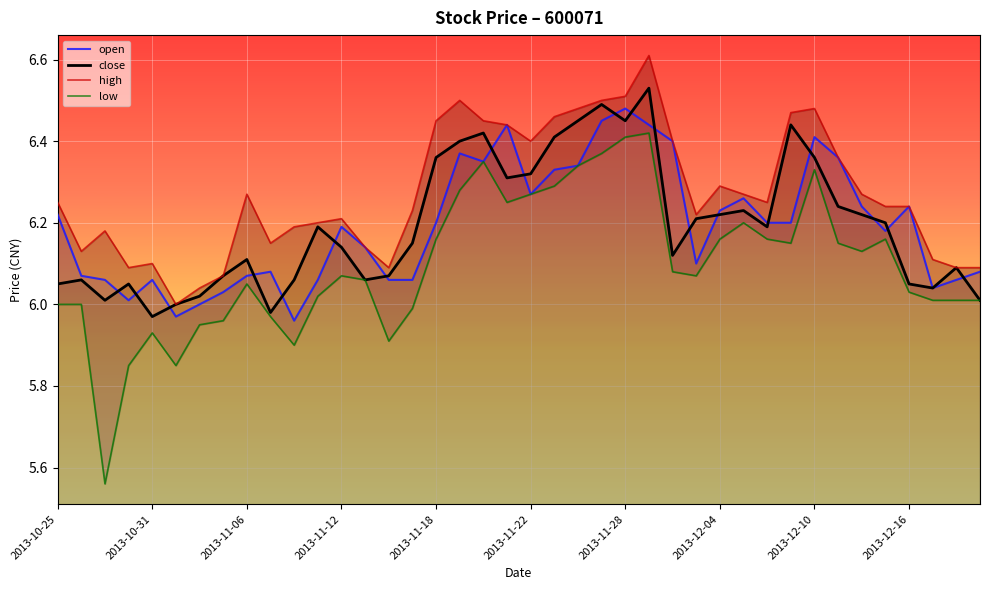

Which category has the highest value in the open series?

2013-11-28